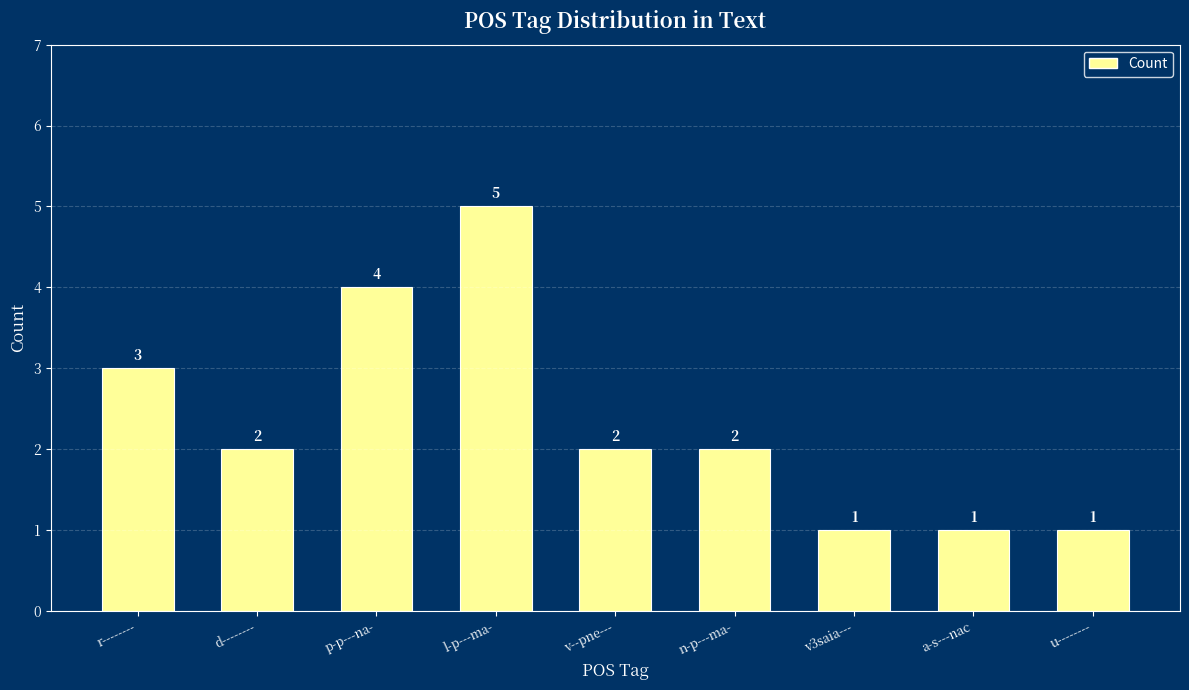

Reading left to right, transcribe all the data shown in this chart.

r--------=3	d--------=2	p-p---na-=4	l-p---ma-=5	v--pne---=2	n-p---ma-=2	v3saia---=1	a-s---nac=1	u--------=1